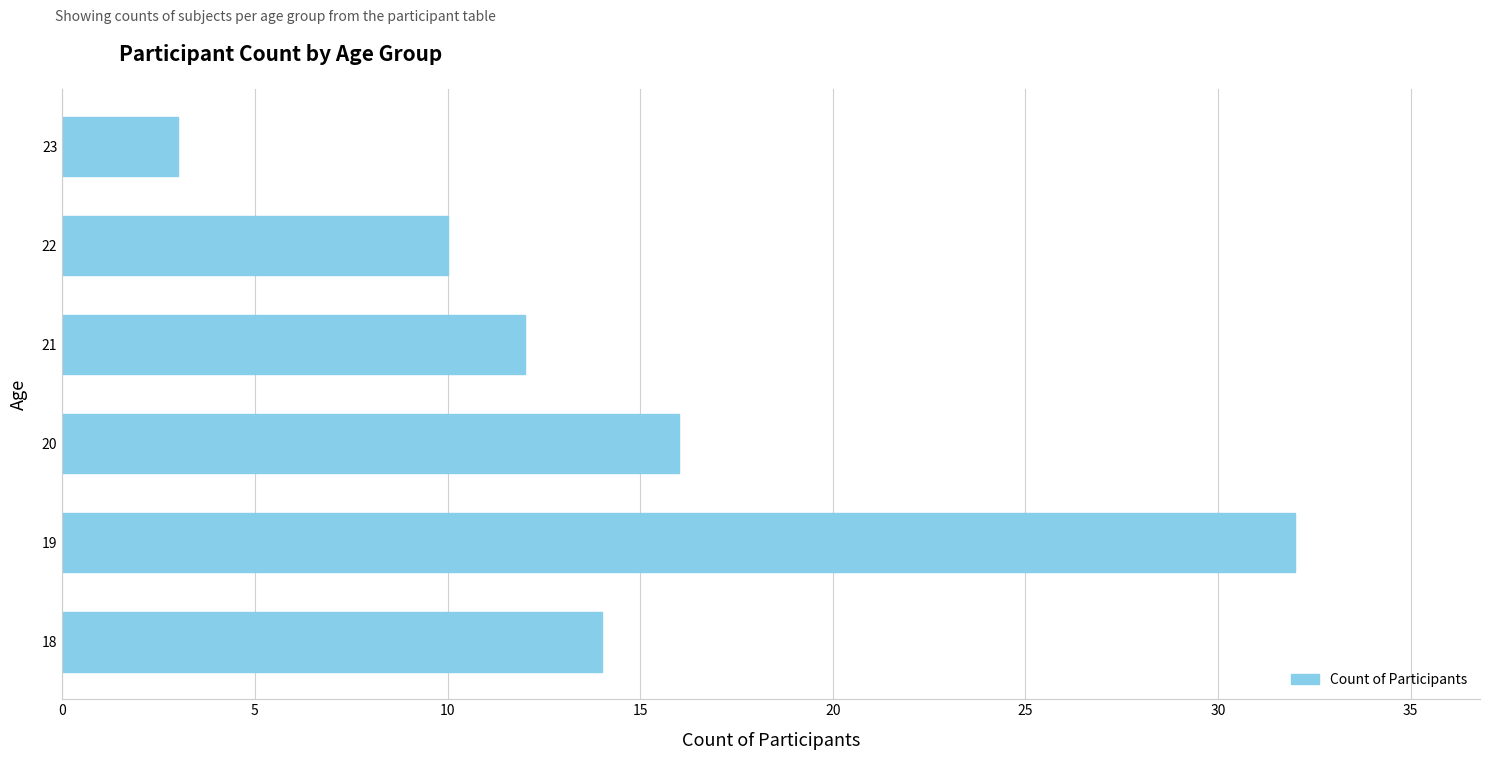

How many data points are less than 14?

3